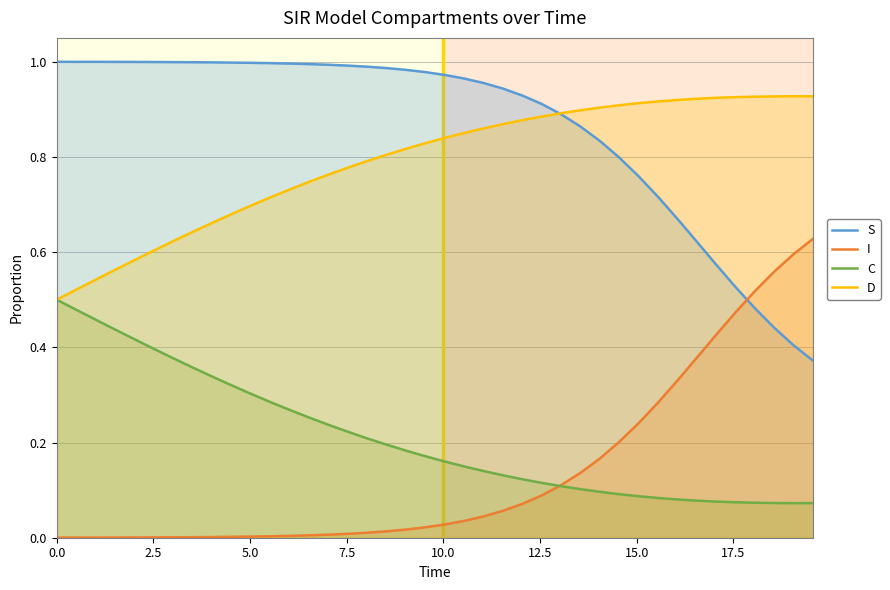

Does the chart display data point markers on the line(s)?

No